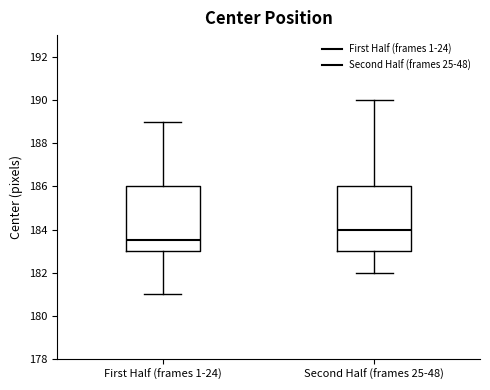

Where does the upper whisker of the box for First Half (frames 1-24) end on the y-axis? The values are not printed on the chart, so give them approximately, as read against the axis.

189.0